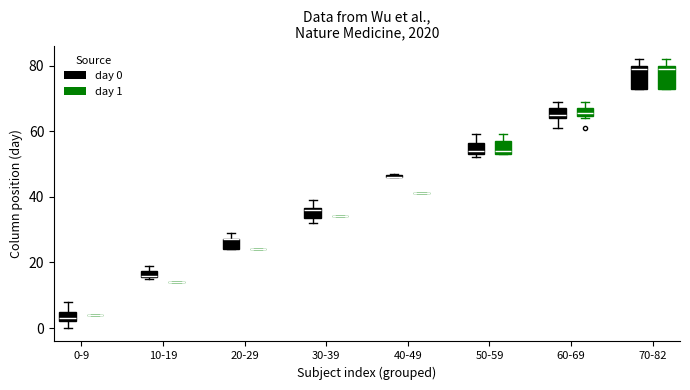

Where is the upper edge of the box for 10-19 (day 0) on the y-axis? The values are not printed on the chart, so give them approximately, as read against the axis.

18